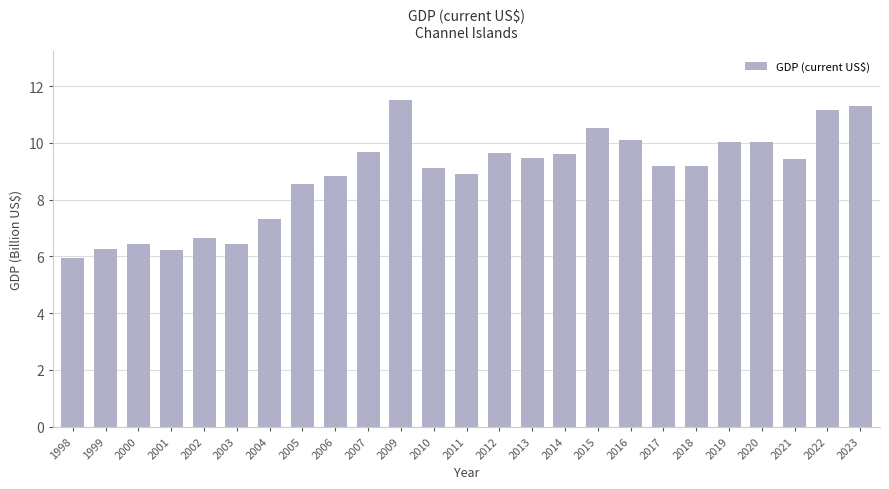

What is the value of the 10th bar from the left?

9.7